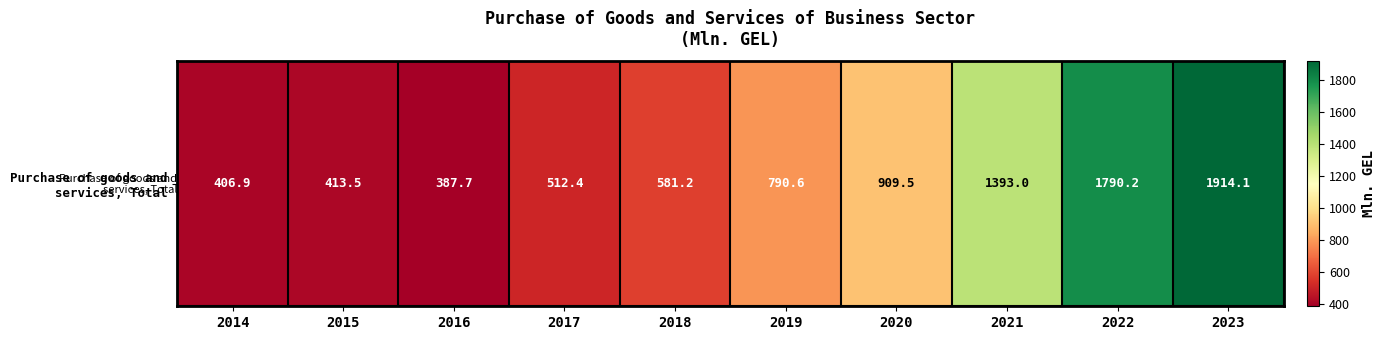

Read the value at 2017.

512.4